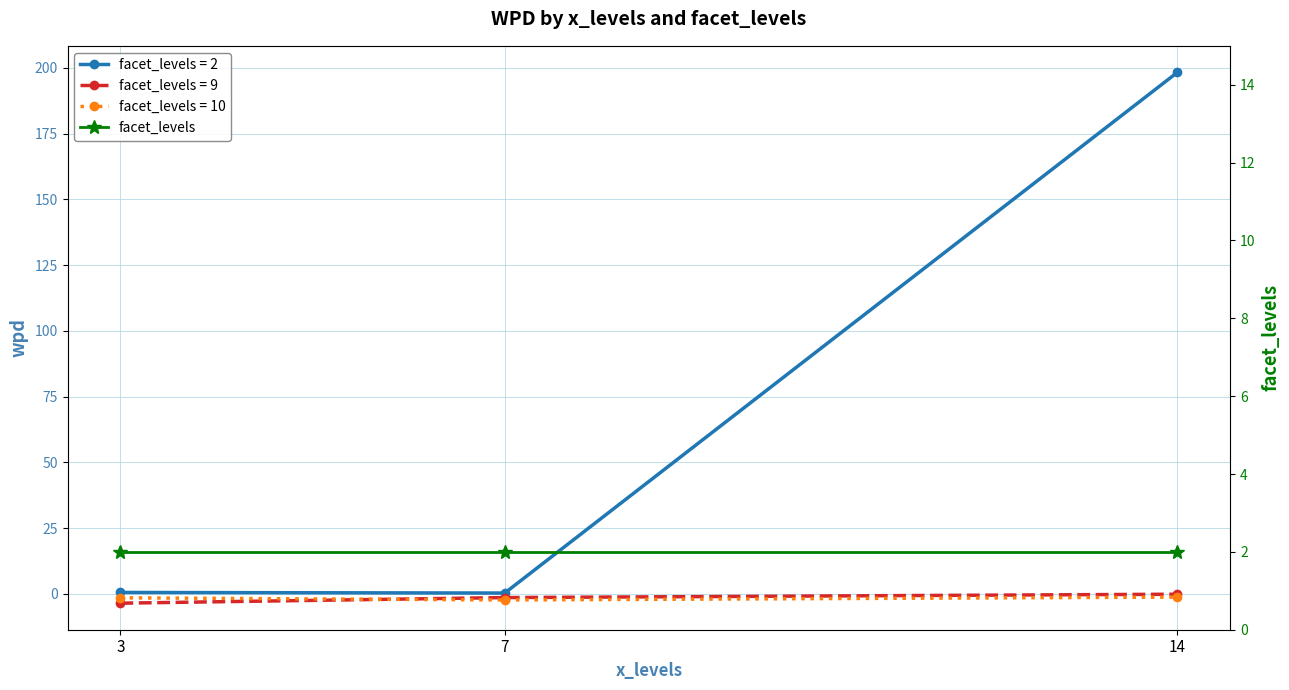

What is the value of the 2nd point from the left?

0.3